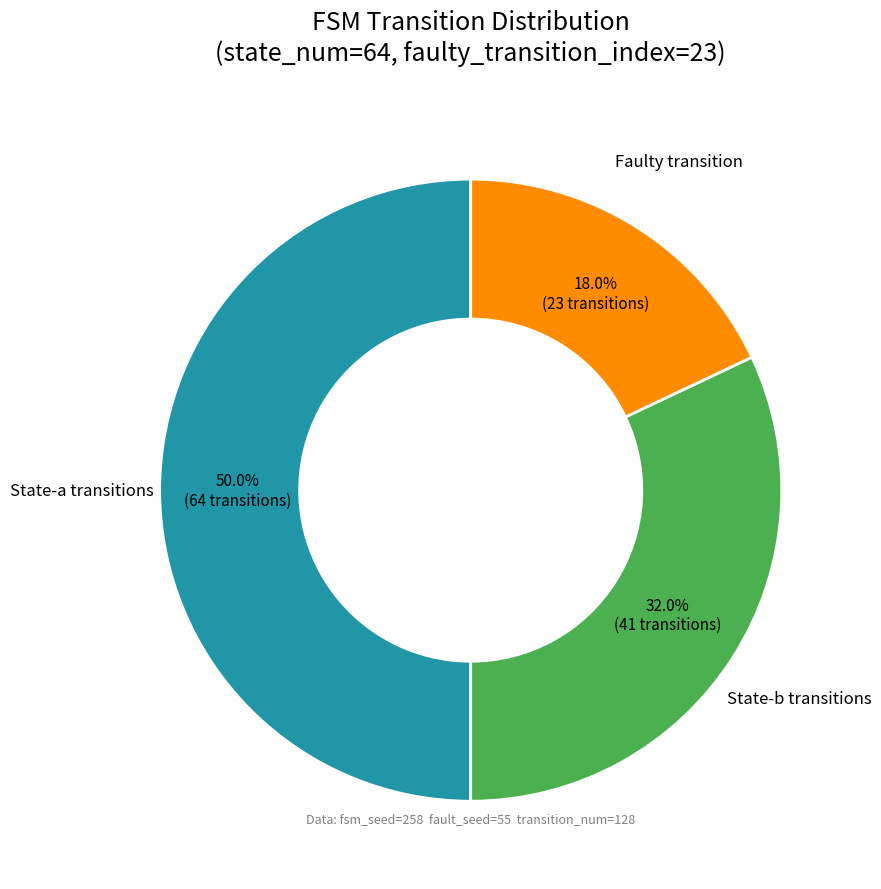

To the nearest percent, what is the difference between the largest and smallest slice percentages?

32%